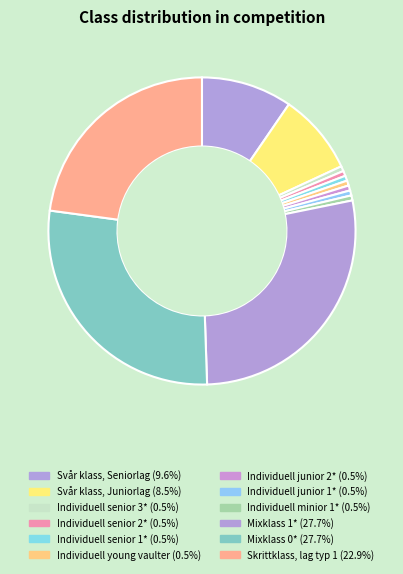

Count the number of slices in the pie.

12